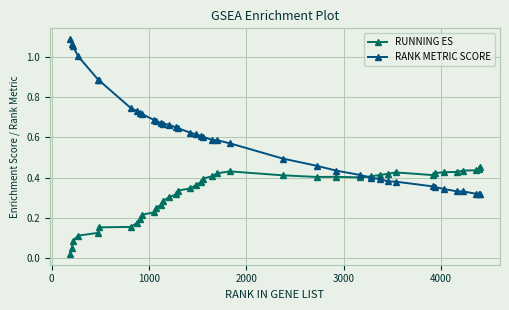

At how many categories does at least one series exceed 0?

40